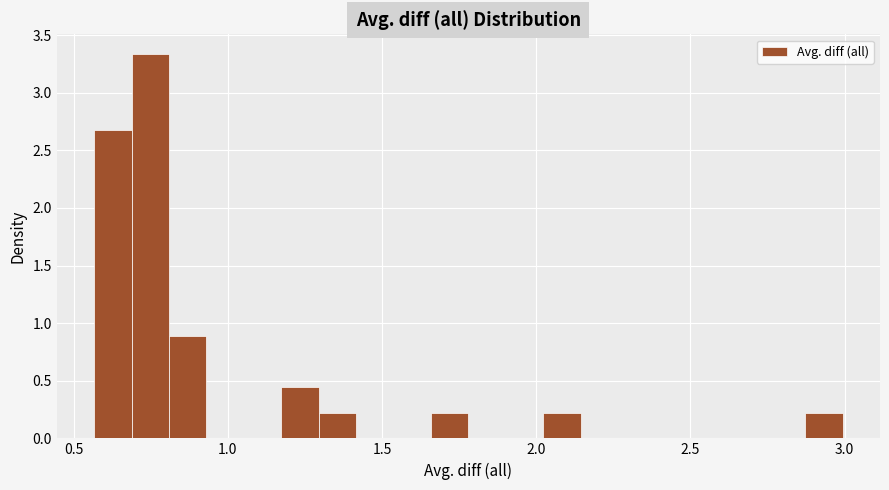

Read against the x-axis, roughly where is the centre of the tallest bar?

0.75